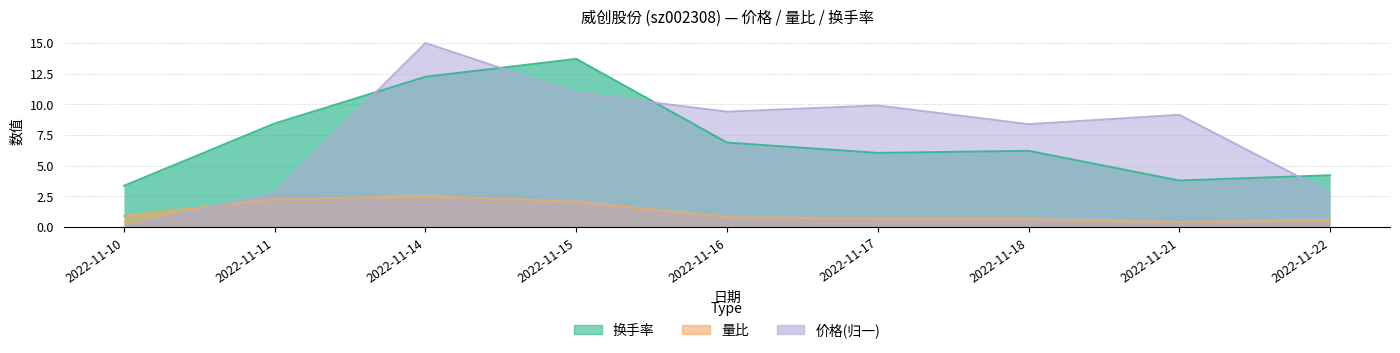

How many intersections are there between 价格 and 量比?

1